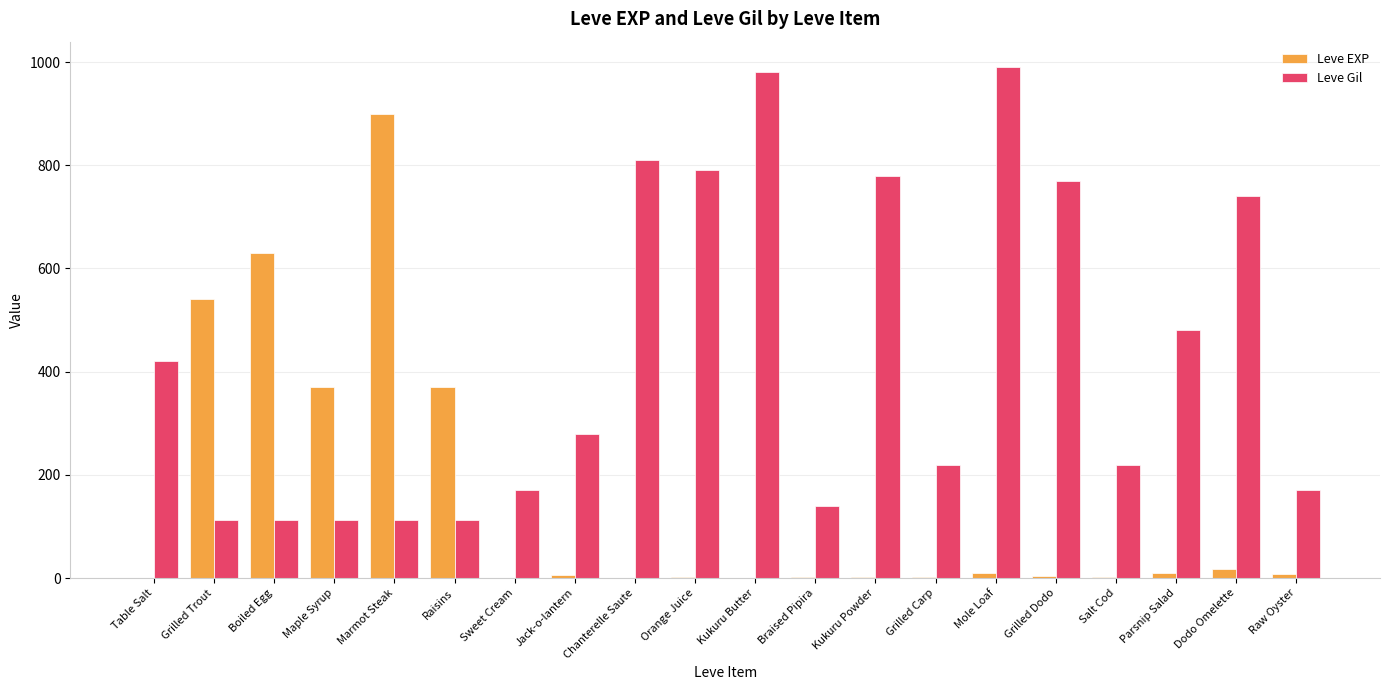

Between Grilled Dodo and Salt Cod, which series saw the biggest shift?

Leve Gil